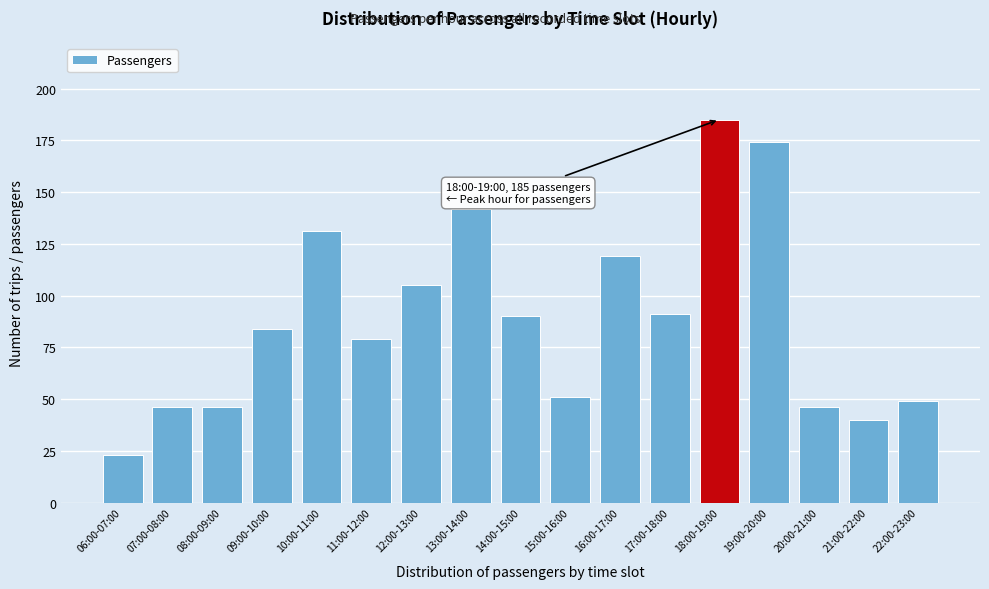

Reading left to right, what are all the values shown in this chart?

23	46	46	84	131	79	105	142	90	51	119	91	185	174	46	40	49